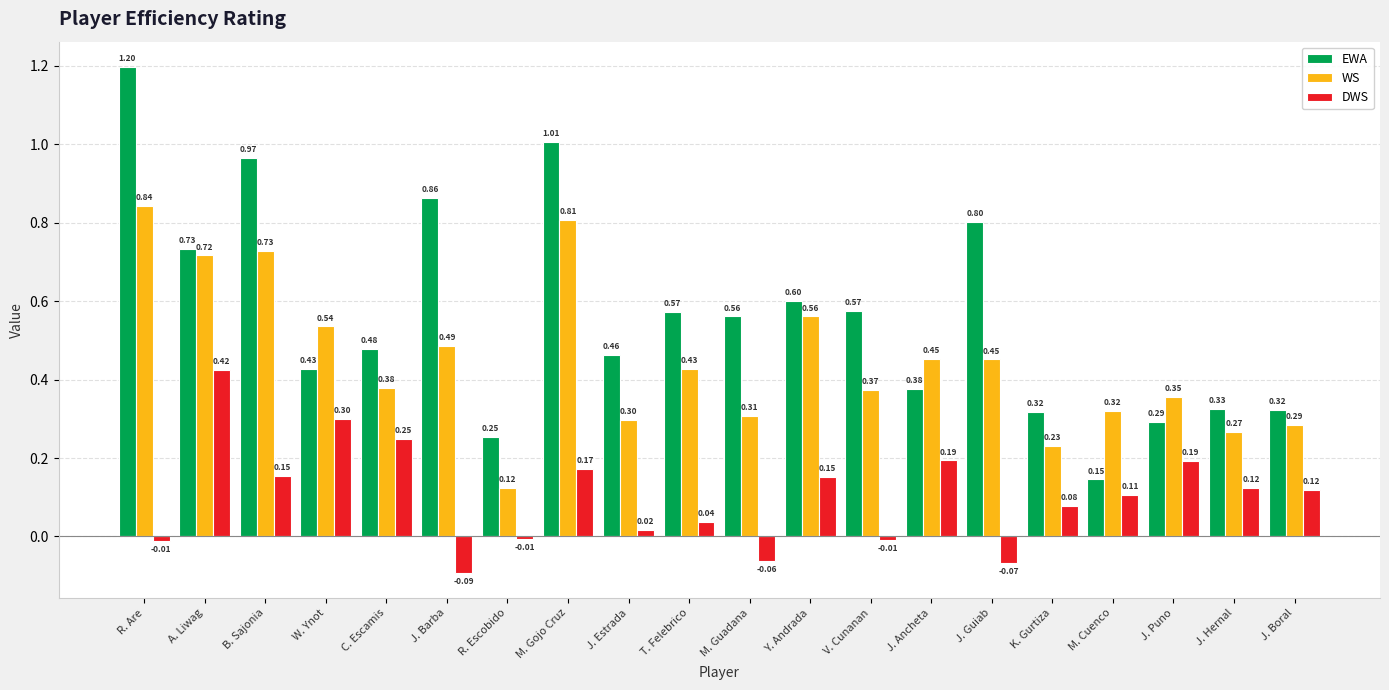

What is the average value of the EWA series?

0.6